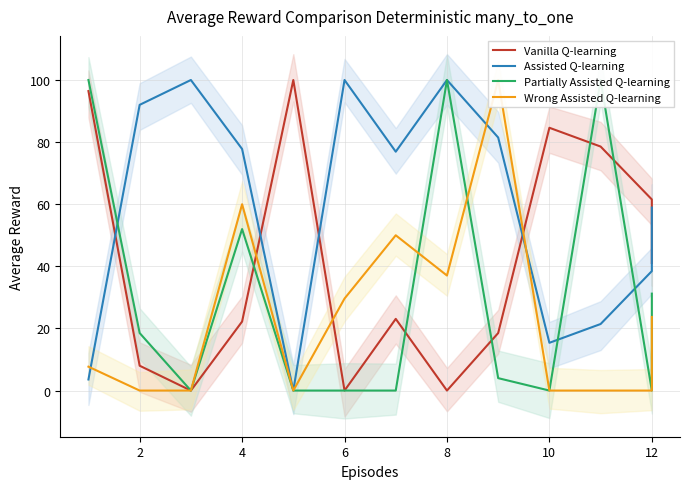

Rank the series by their maximum value, from highest to lowest.

Vanilla Q-learning, Assisted Q-learning, Partially Assisted Q-learning, Wrong Assisted Q-learning